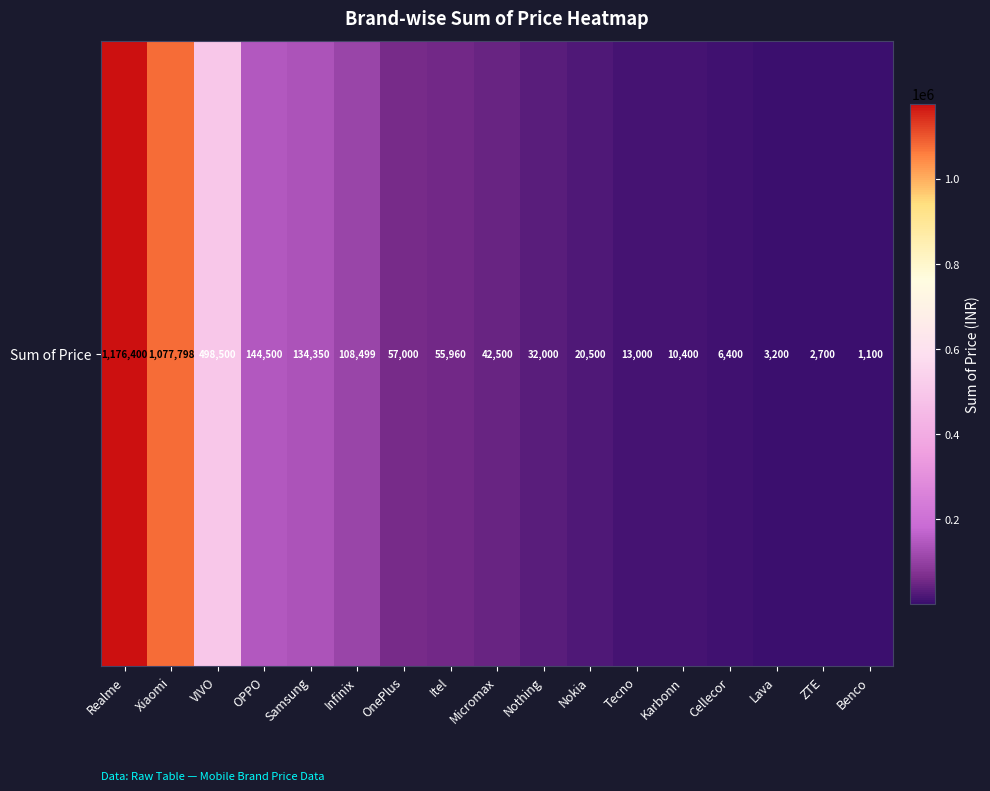

What is the smallest value displayed?

1100